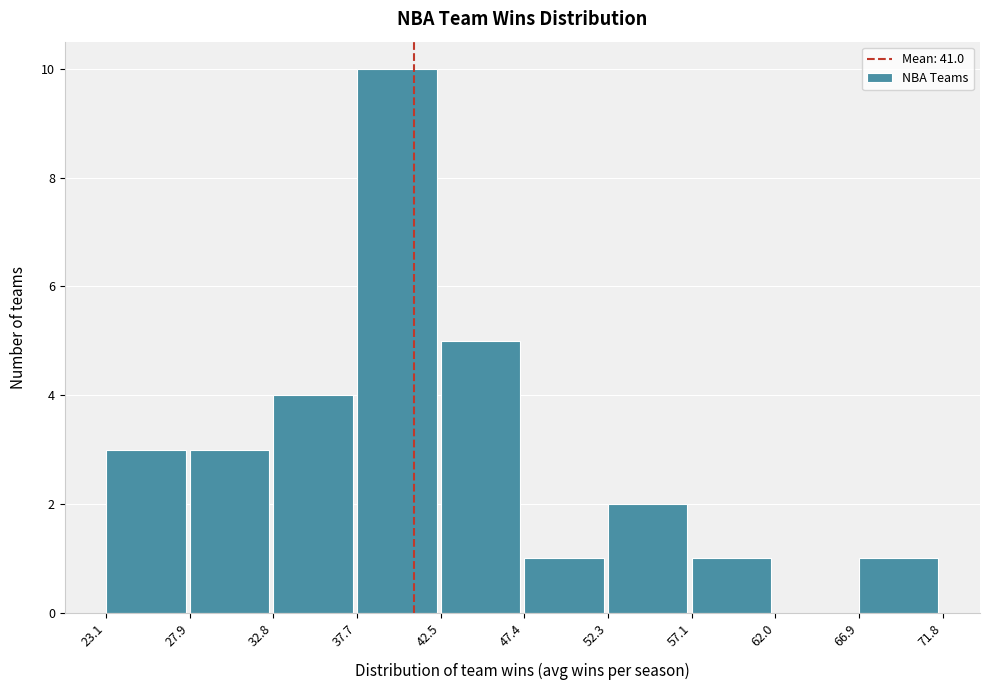

What is the height of the bar covering 57.1 to 62.0 on the x-axis? The values are not printed on the chart, so give them approximately, as read against the axis.

1